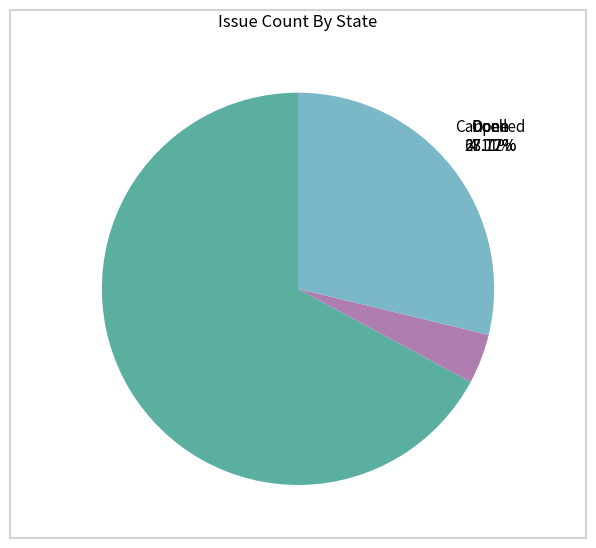

What percentage is NOT represented by Open?

71.2%